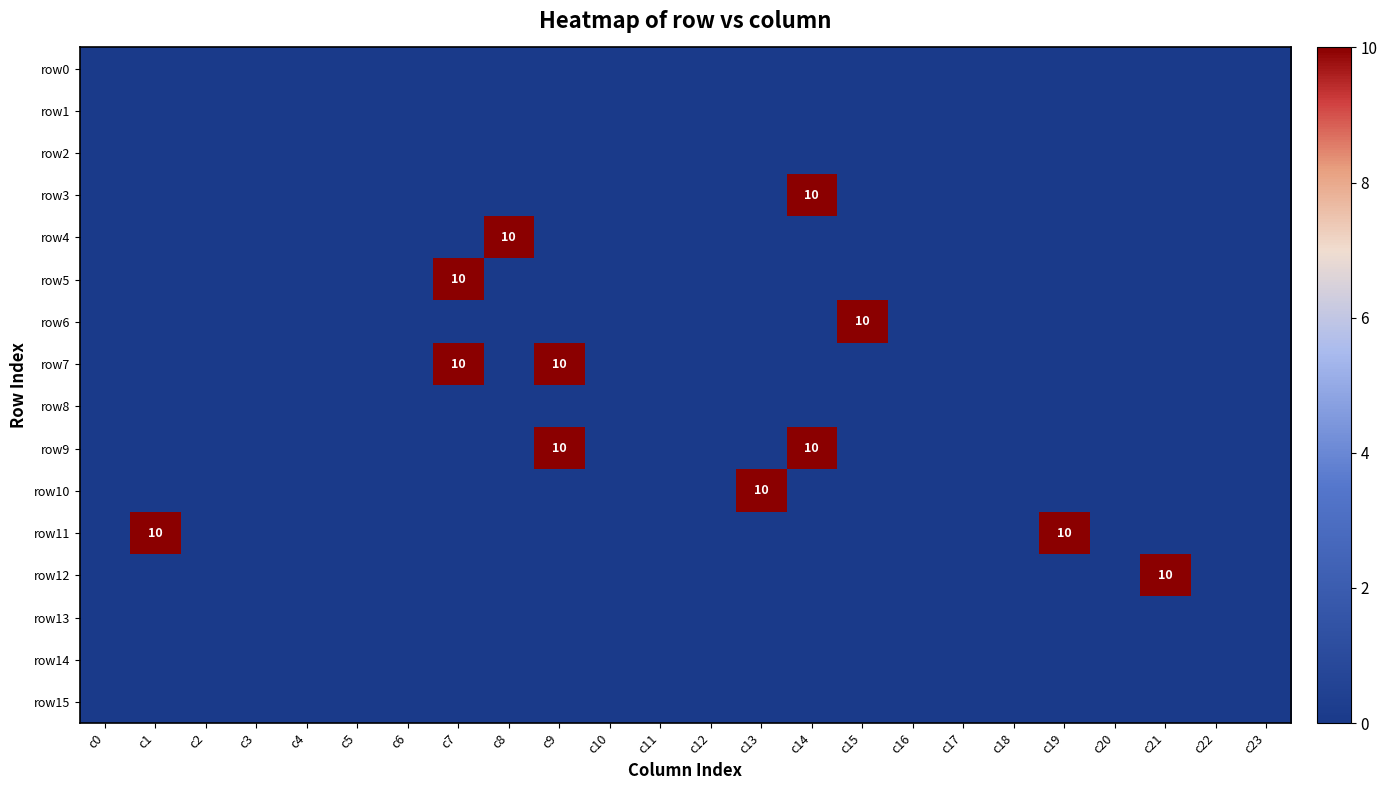

Rank the series at c22 from lowest to highest value.

row0, row1, row2, row3, row4, row5, row6, row7, row8, row9, row10, row11, row12, row13, row14, row15